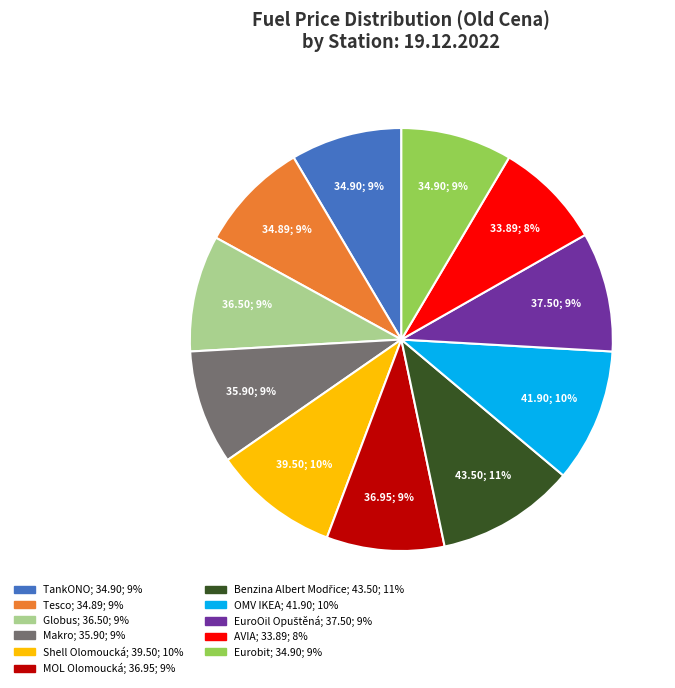

How many slices are in this pie chart?

11